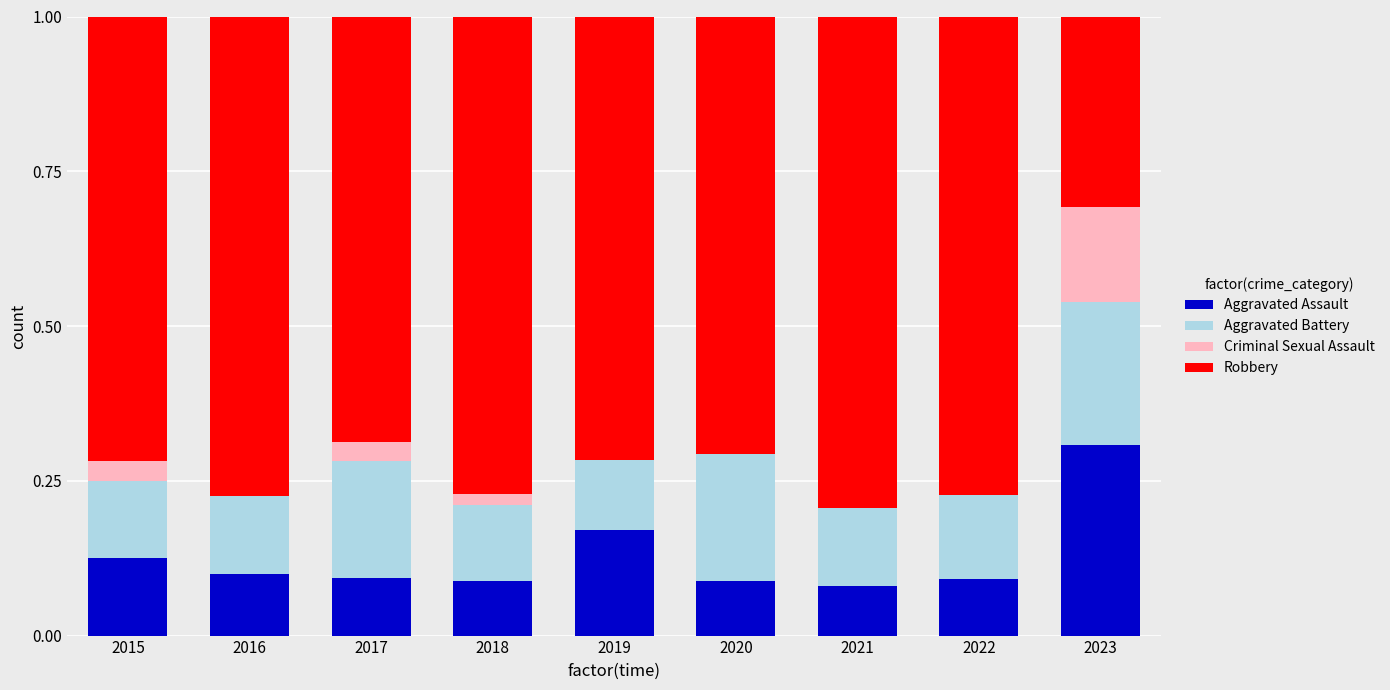

What is the sum of the Aggravated Assault values at 2019 and 2015?

0.3